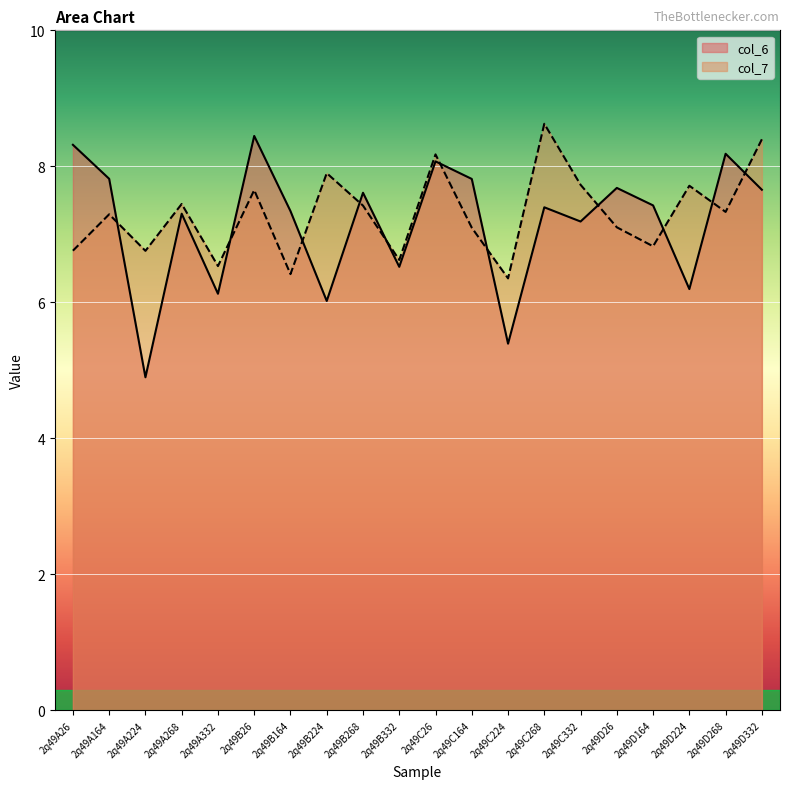

What is the spread (max minus min) of values at 2q49A332?

0.4